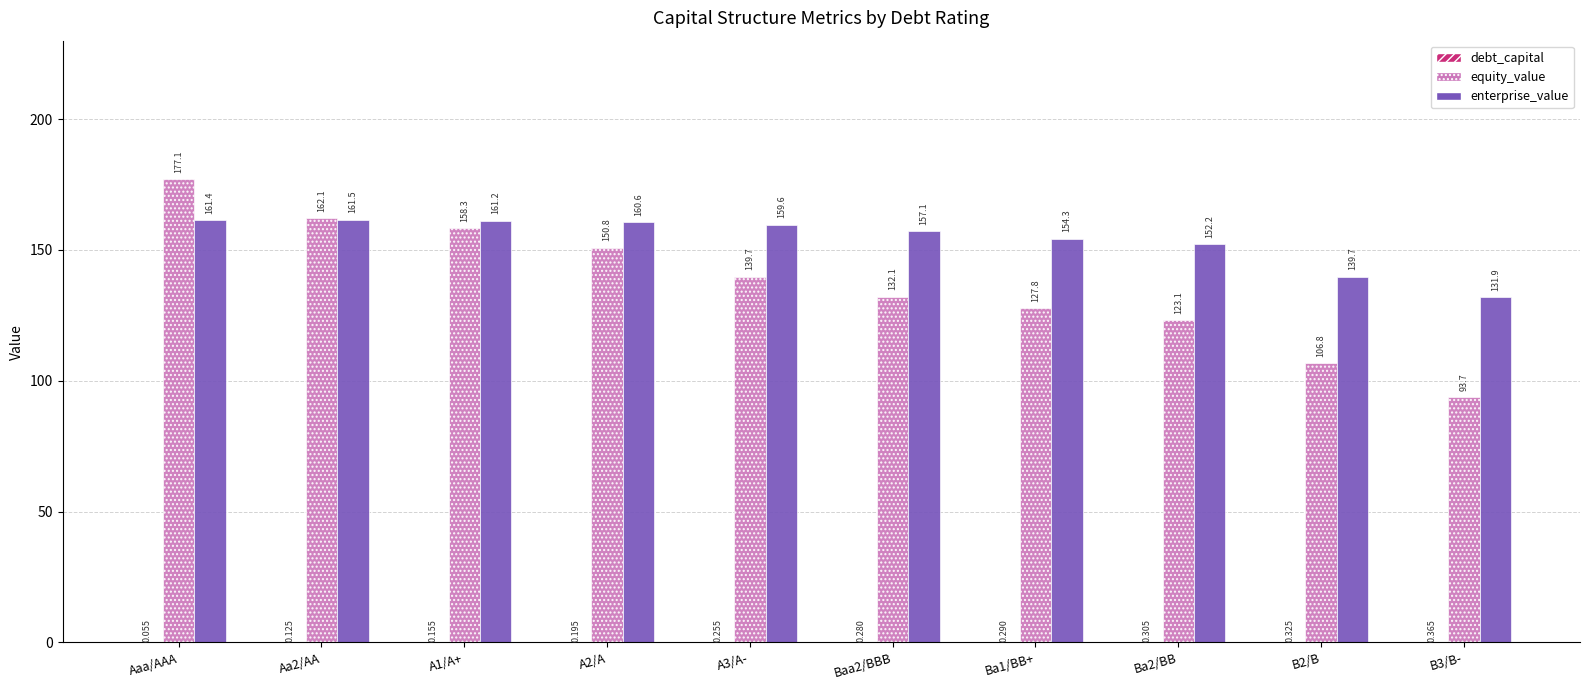

Which label corresponds to the largest value in the chart?

Aaa/AAA